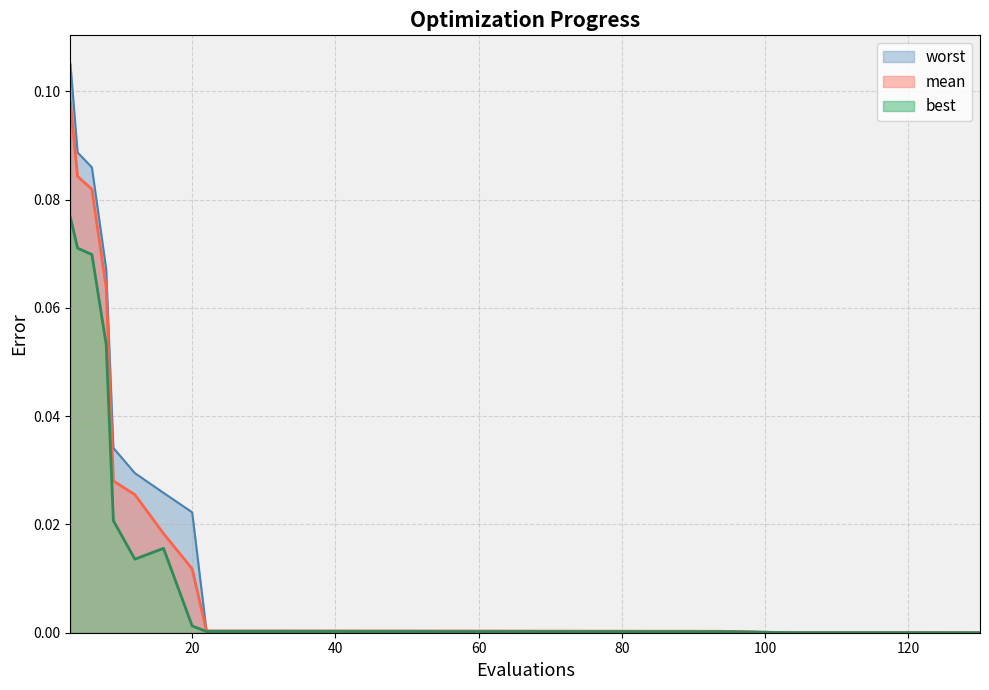

Which series has the largest range (max minus min)?

worst